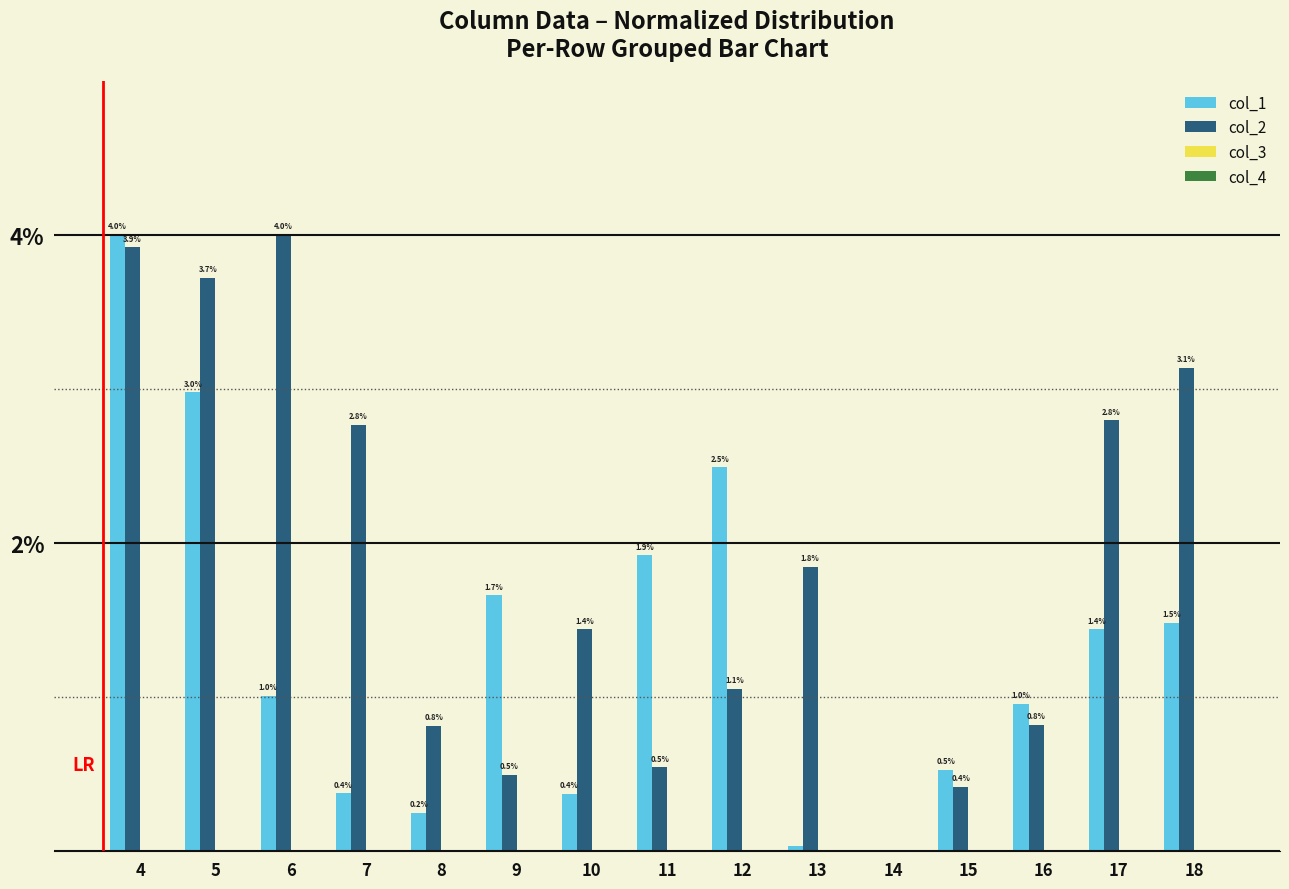

At which category is the sum across all series the highest?

4